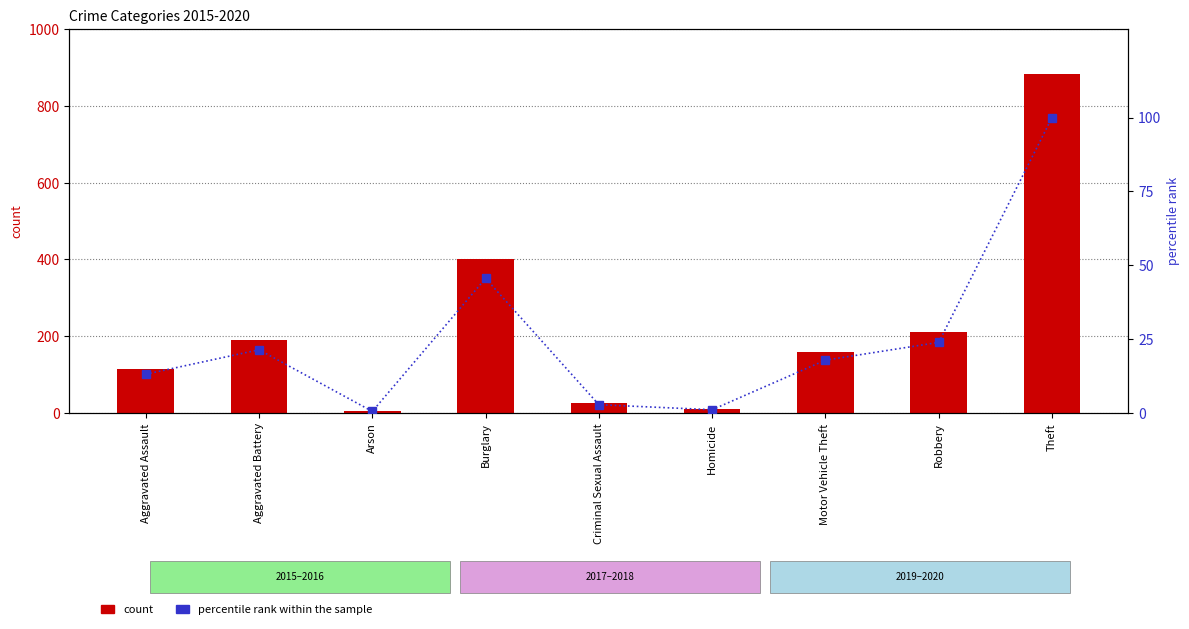

Does the chart contain any negative values?

No